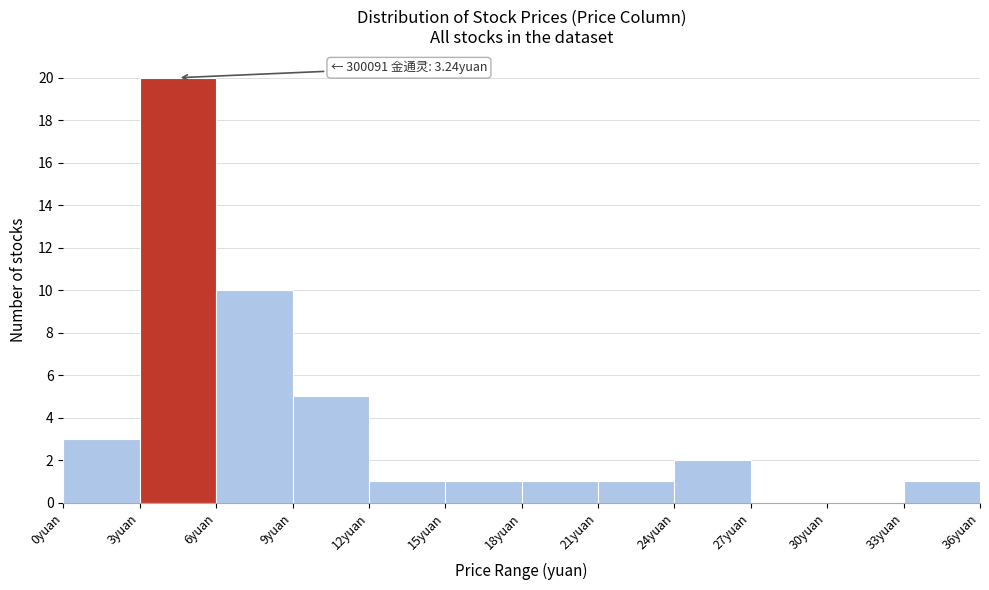

Over which range of the x-axis is the bar tallest?

3 to 6